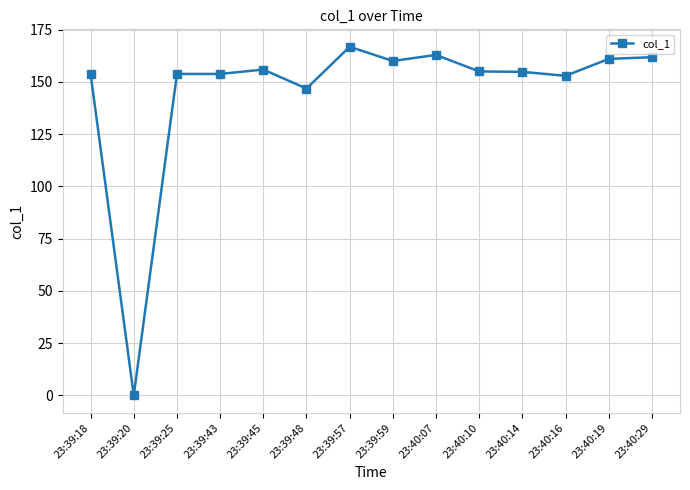

What is the ratio of the value at 23:39:43 to the value at 23:40:07?

0.9